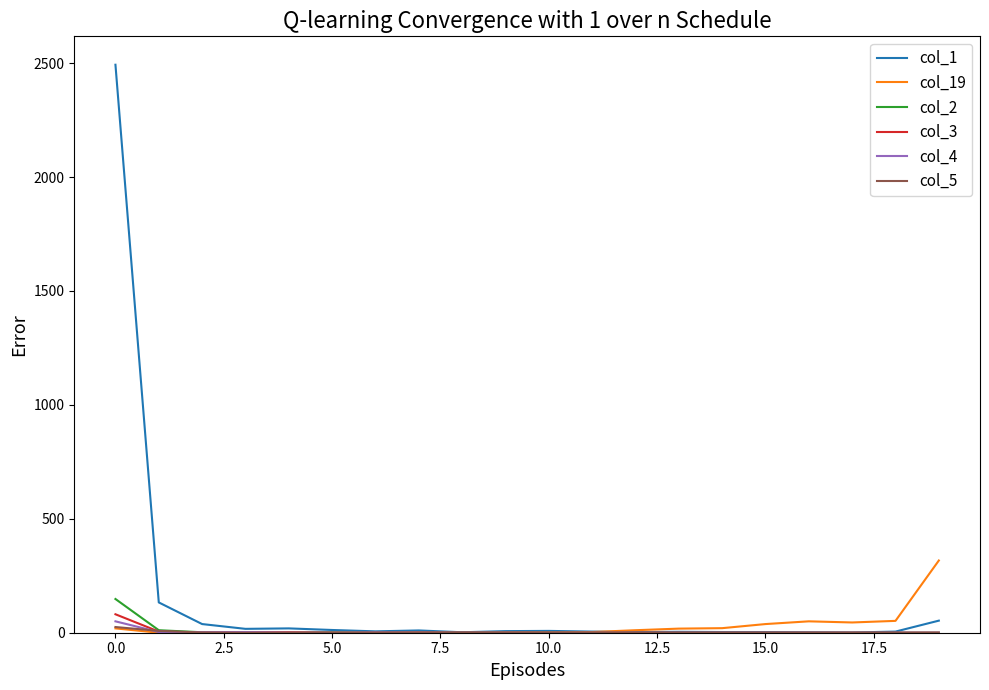

Which series has the widest spread of values?

col_1